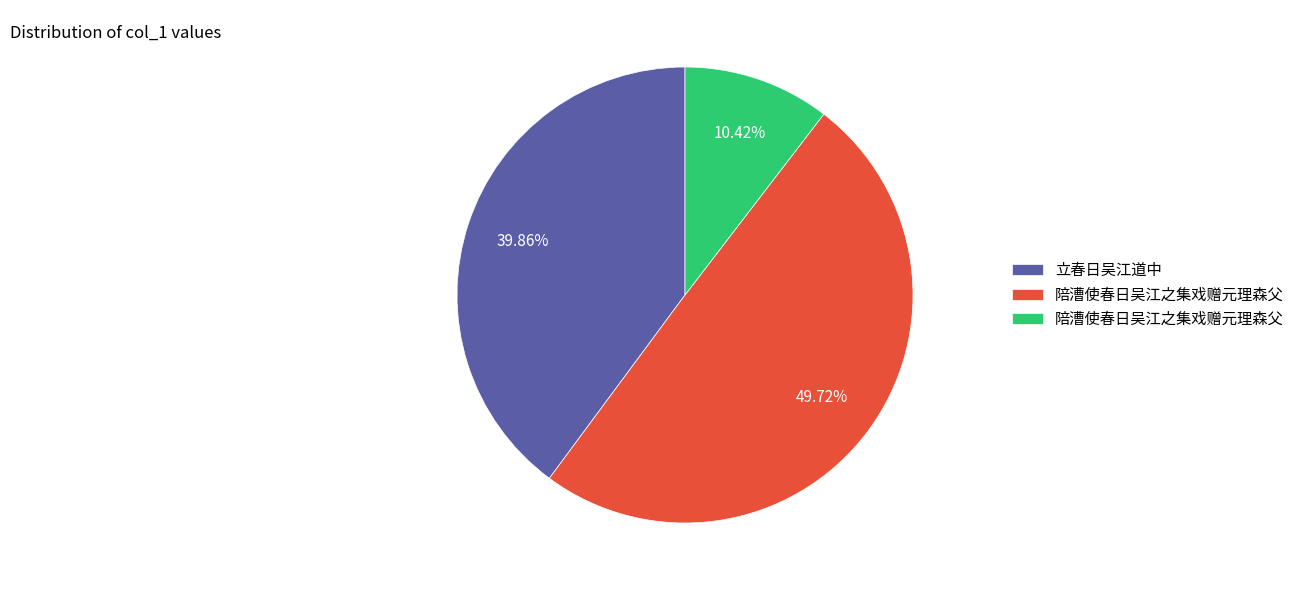

Rank the categories by value from highest to lowest.

陪漕使春日吴江之集戏赠元理森父, 立春日吴江道中, 陪漕使春日吴江之集戏赠元理森父